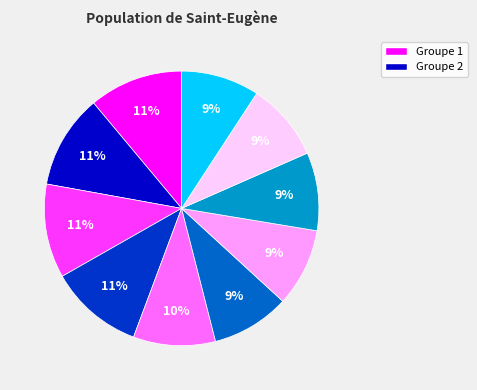

Is there any slice that represents more than half of the pie?

No